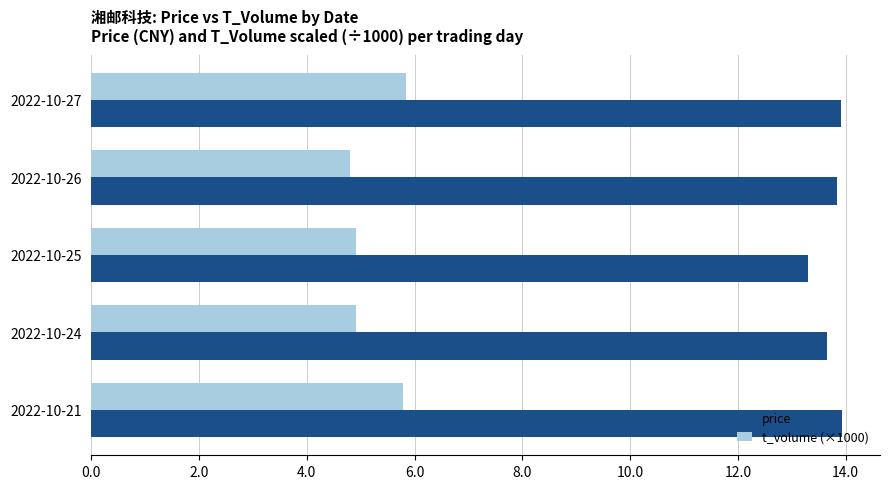

What is the spread (max minus min) of values at 2022-10-26?

9.0